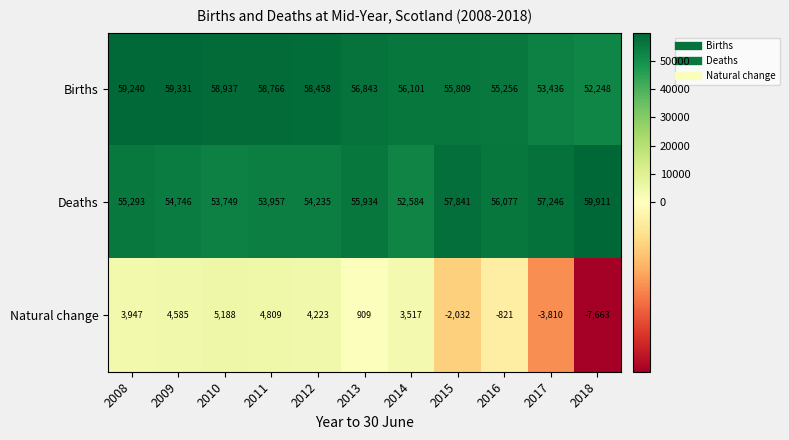

True or false: Deaths has a value of 57841 at 2015.

True